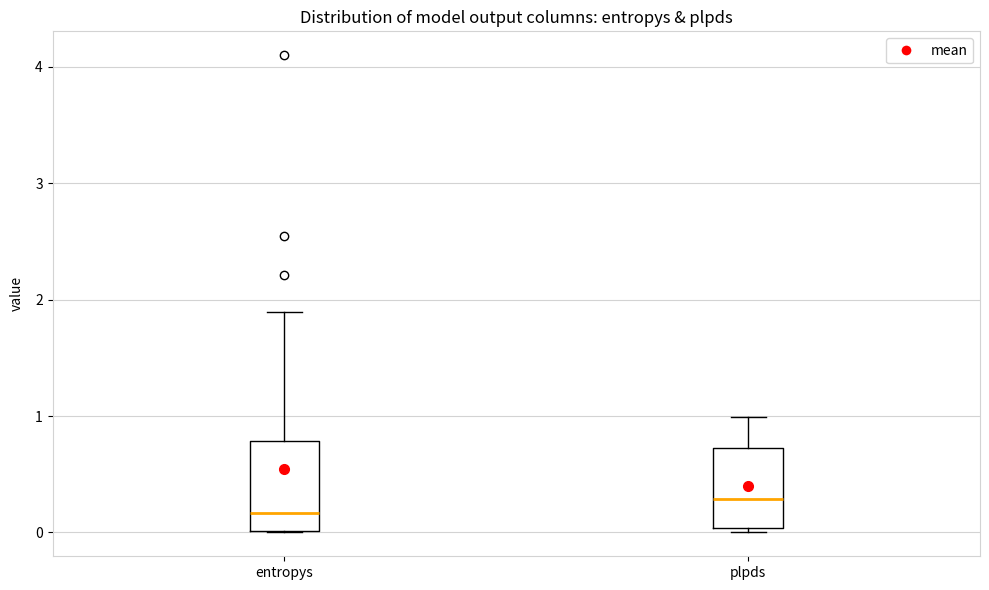

Where does the median line of the box for entropys sit on the y-axis? The values are not printed on the chart, so give them approximately, as read against the axis.

0.2